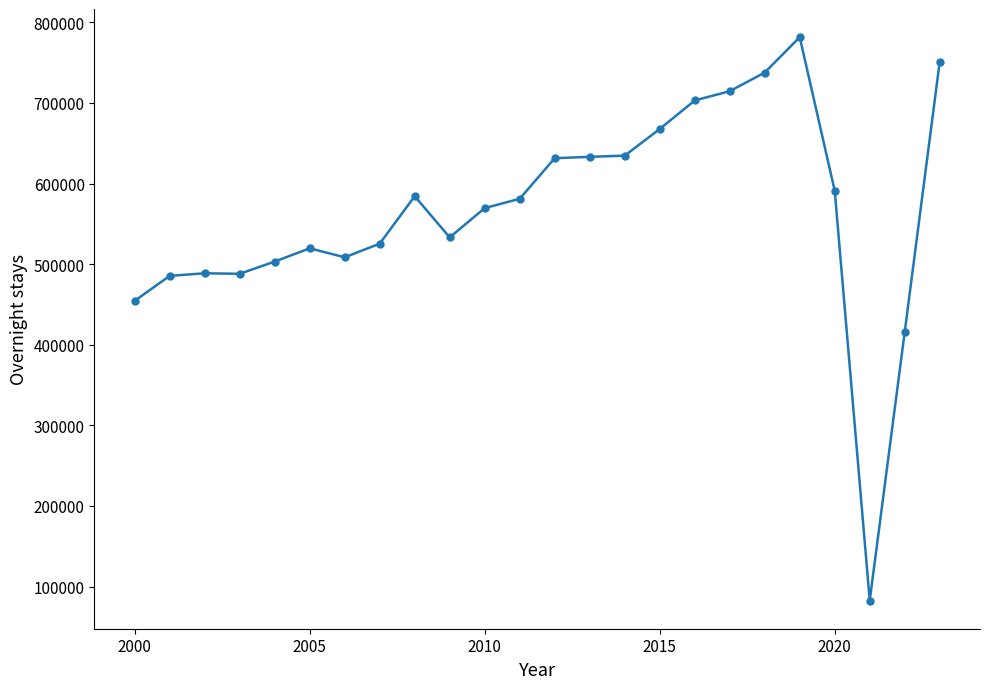

What is the sum of all values?

13585948